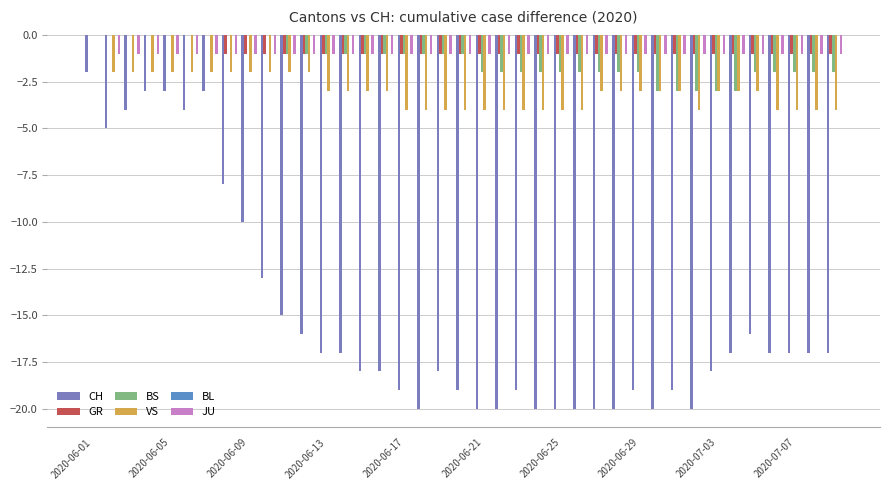

How many data points does each series have?

39